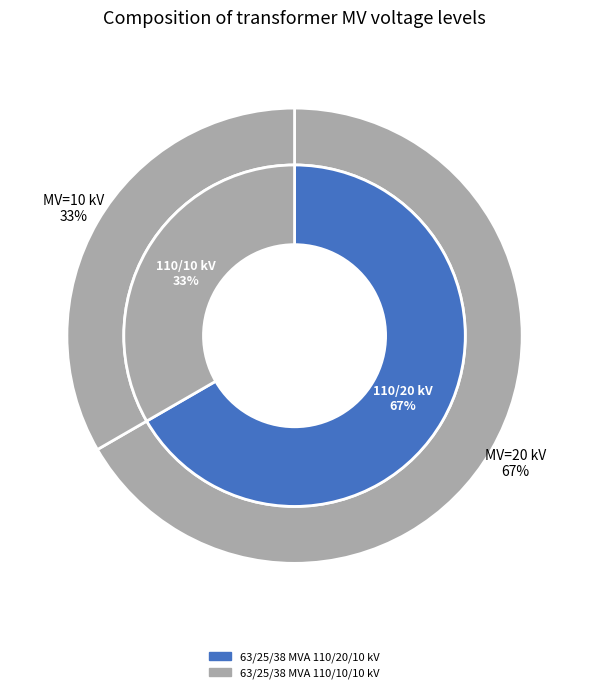

To the nearest percent, what percentage of the pie is 63/25/38 MVA 110/20/10 kV?

67%